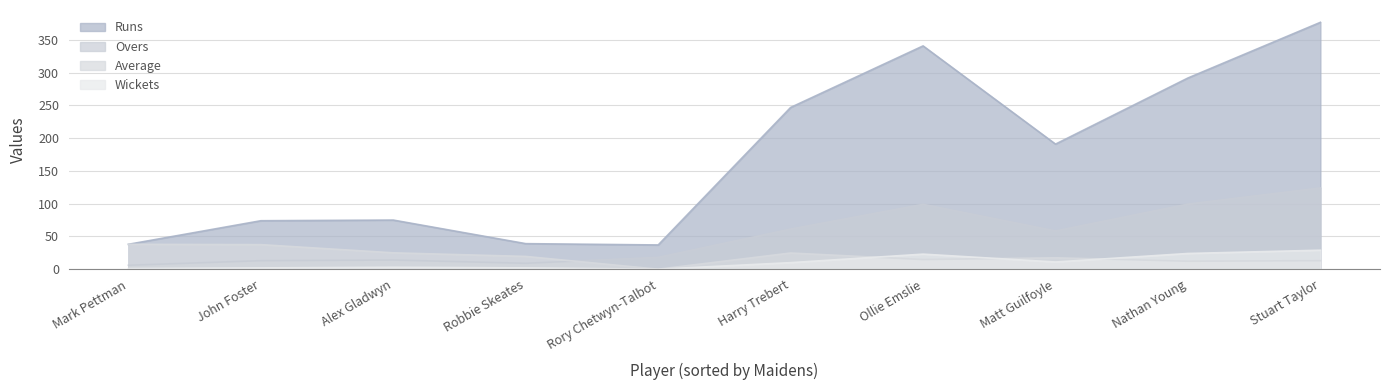

At John Foster, list the series in order from largest to smallest.

Runs, Average, Overs, Wickets